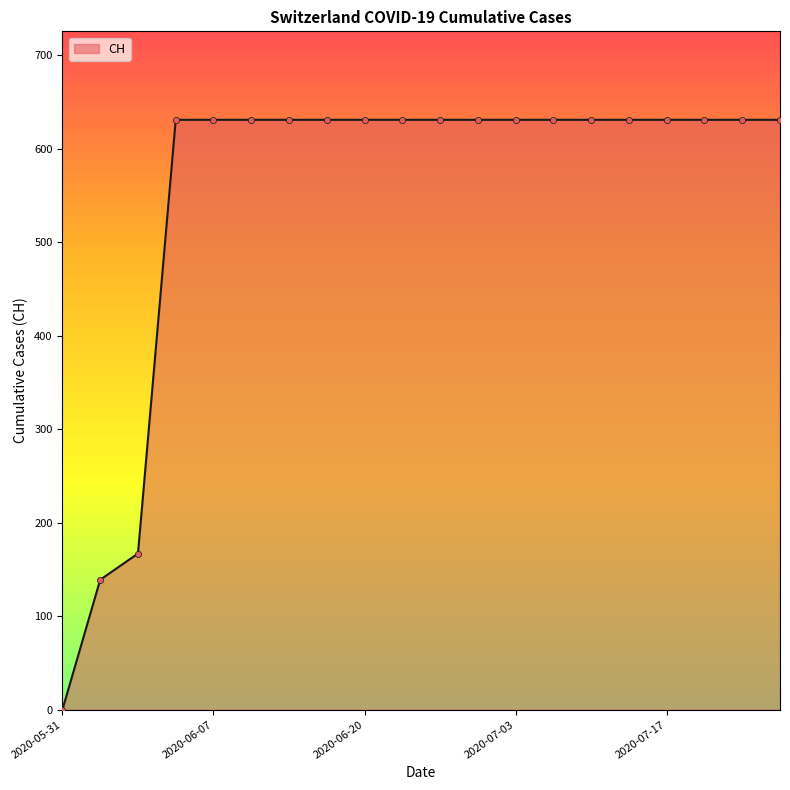

What is the greatest value displayed?

631